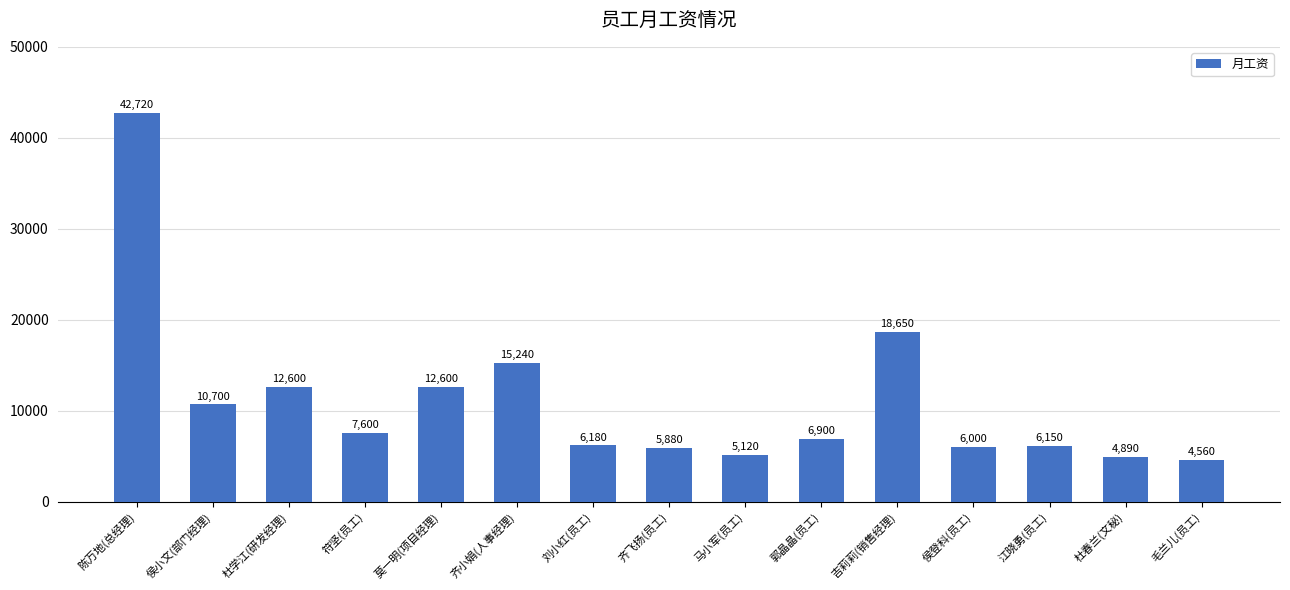

What is the label of the 14th bar from the left?

杜春兰(文秘)